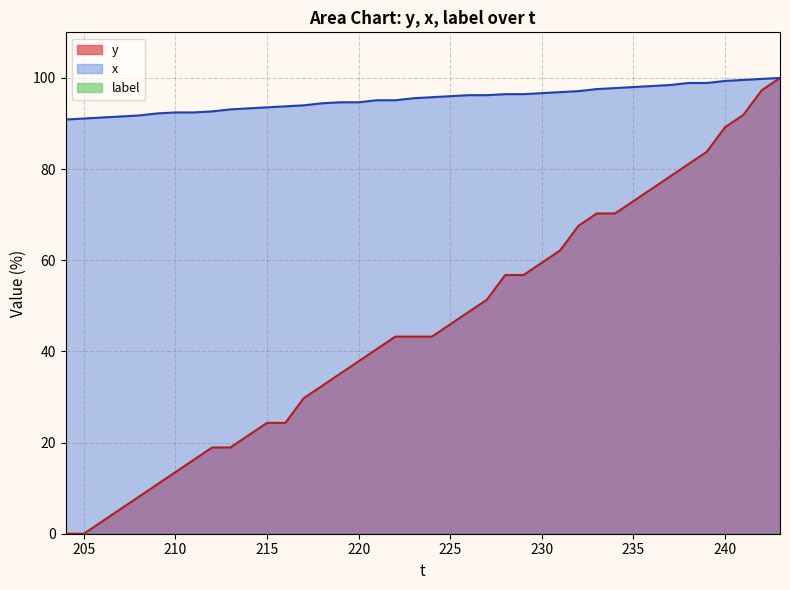

What is the sum of all x values?

3817.6